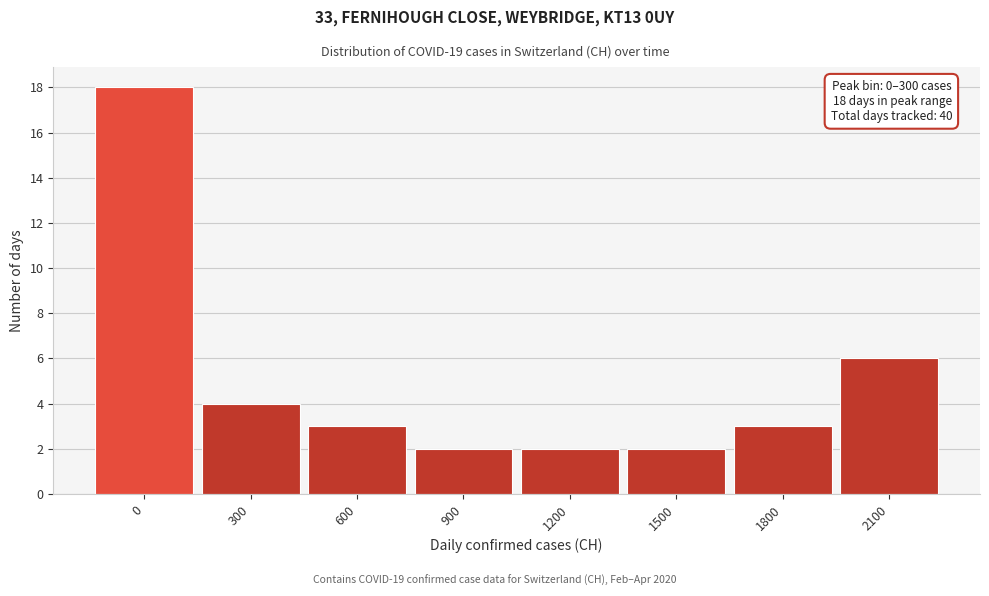

Reading right to left, transcribe all the data shown in this chart.

2100=6	1800=3	1500=2	1200=2	900=2	600=3	300=4	0=18